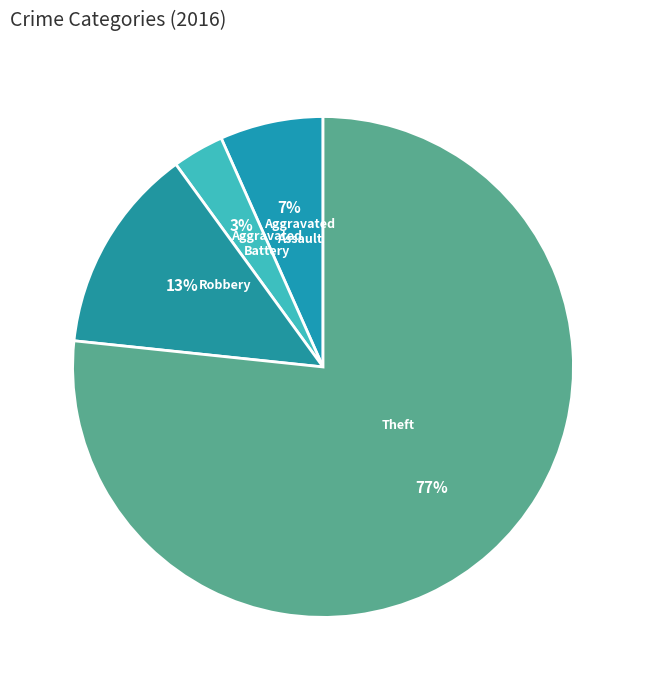

To the nearest percent, what is the combined percentage of Robbery and Theft?

90%